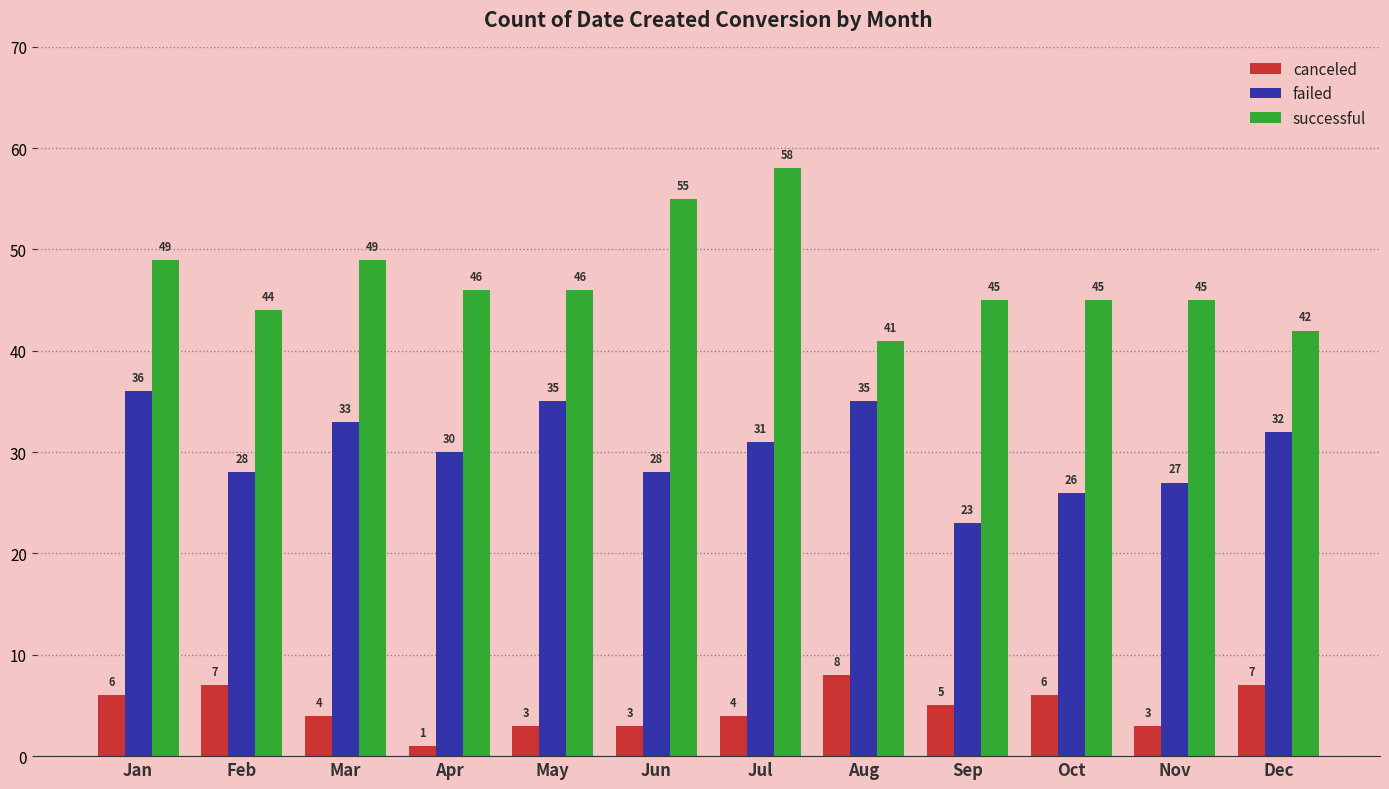

Are the bars horizontal?

No